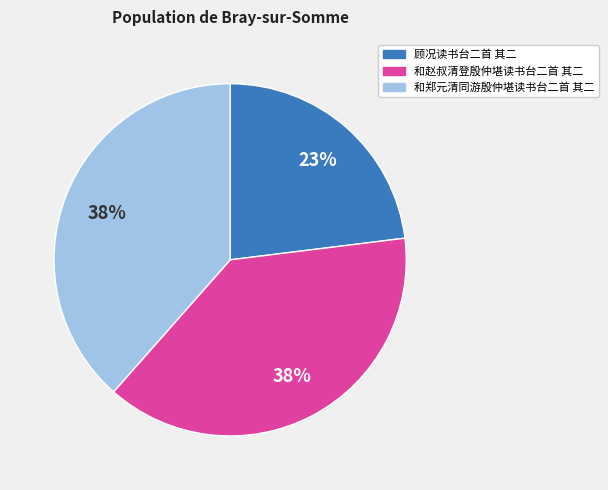

Count the number of slices in the pie.

3